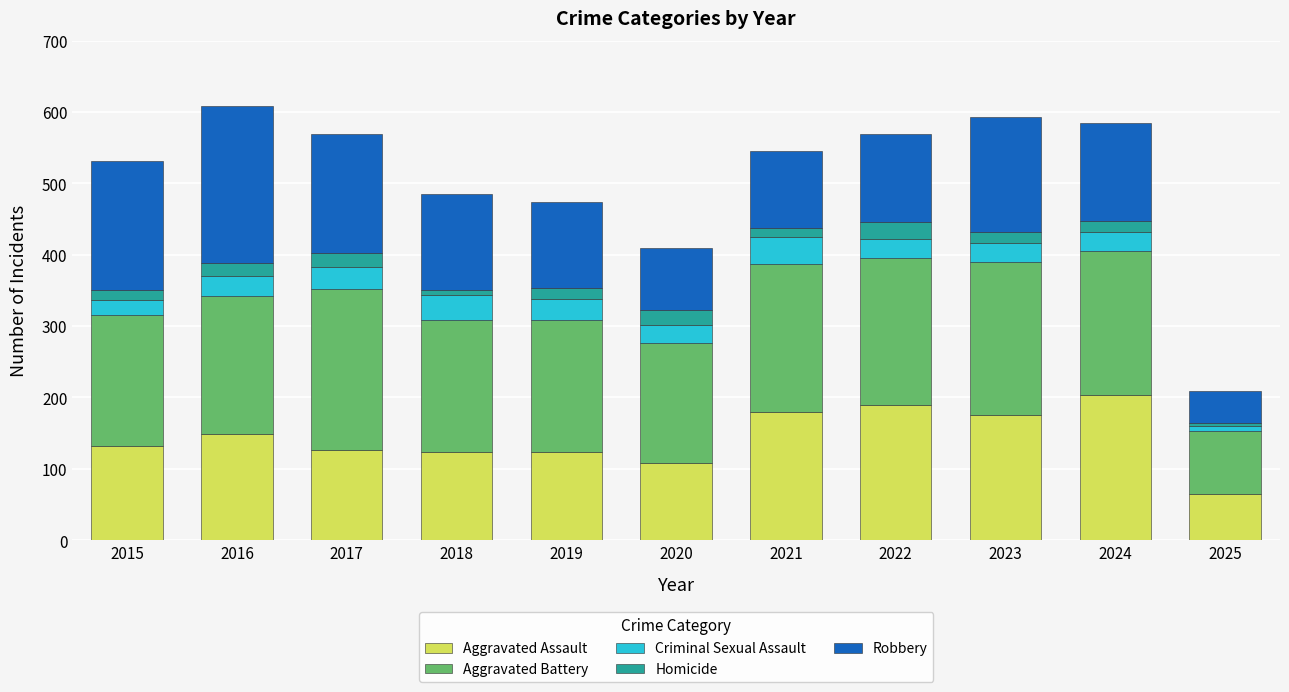

What is the total value across all series at 2024?

585